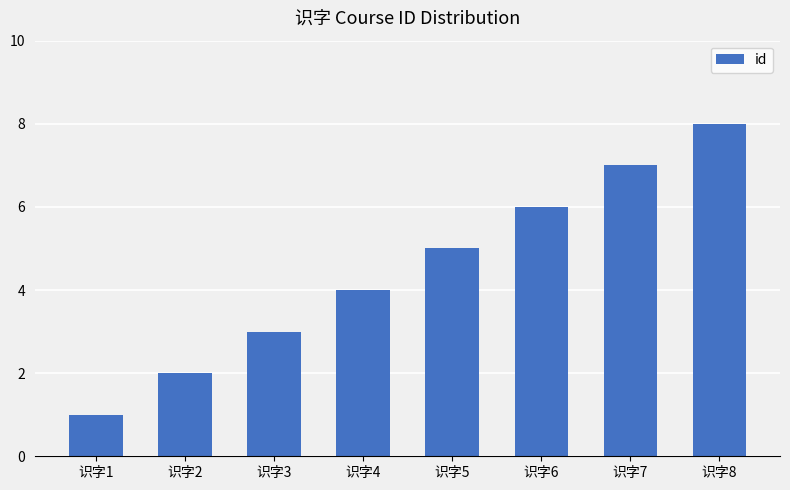

What is the difference between the maximum and minimum values?

7